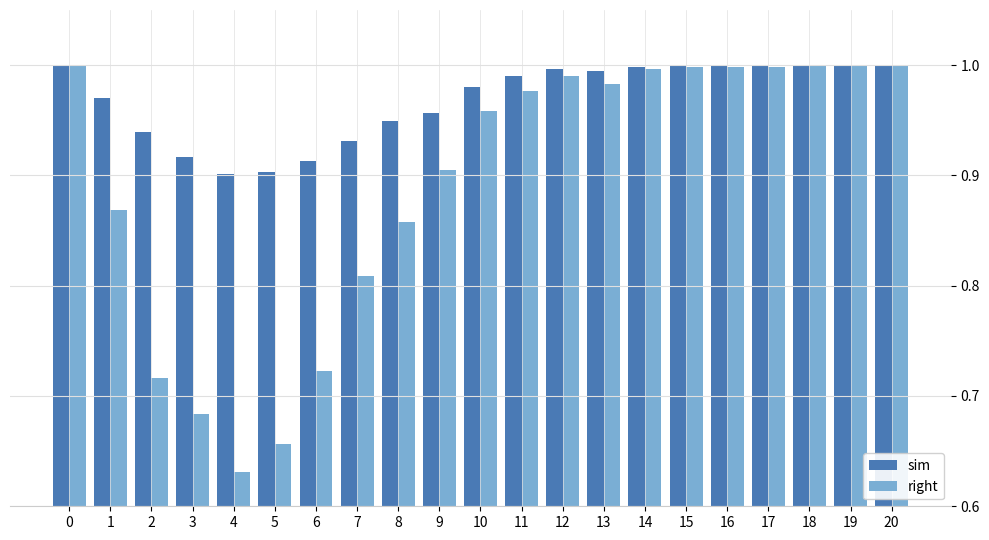

Where is right nearest to the value 0?

4